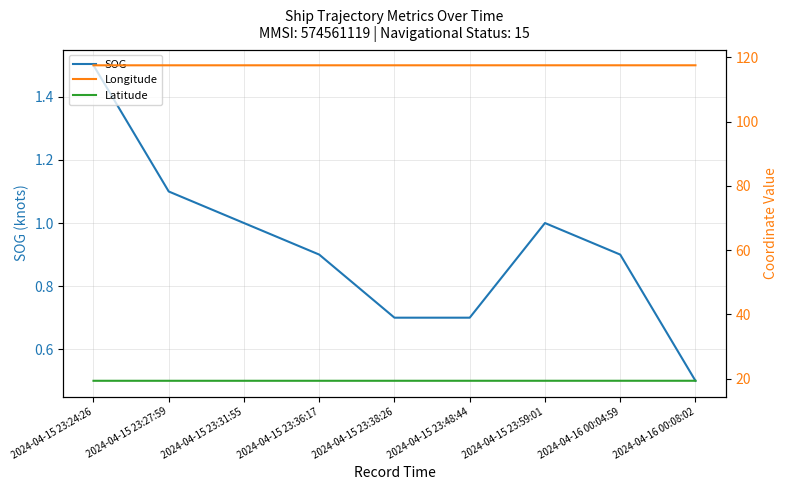

Reading left to right, what are all the values shown in this chart?

SOG: 1.5	1.1	1.0	0.9	0.7	0.7	1.0	0.9	0.5
Longitude: 117.5	117.5	117.5	117.5	117.5	117.5	117.5	117.5	117.5
Latitude: 19.4	19.4	19.4	19.4	19.4	19.4	19.4	19.4	19.4